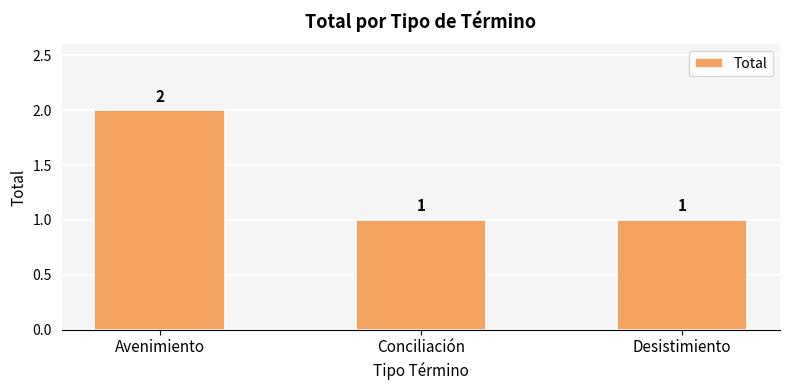

What is the value of the 2nd bar from the left?

1